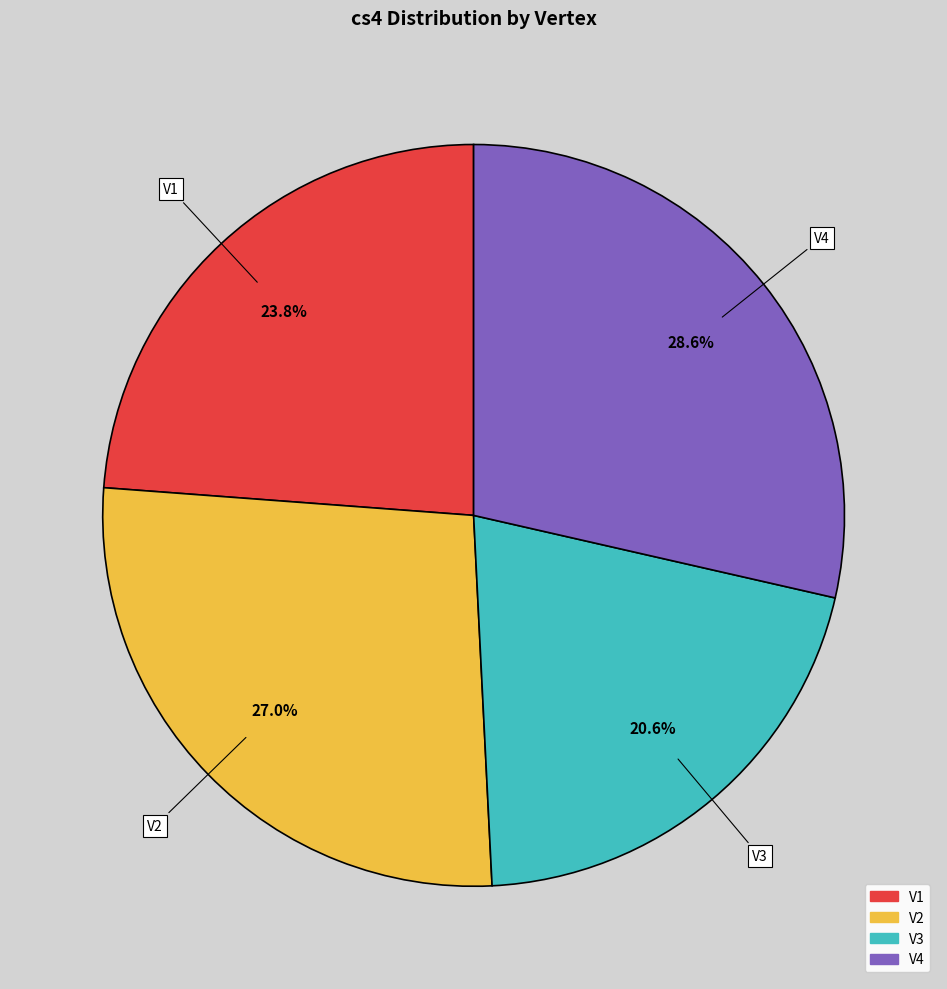

What percentage is the V4 slice, to the nearest percent?

29%